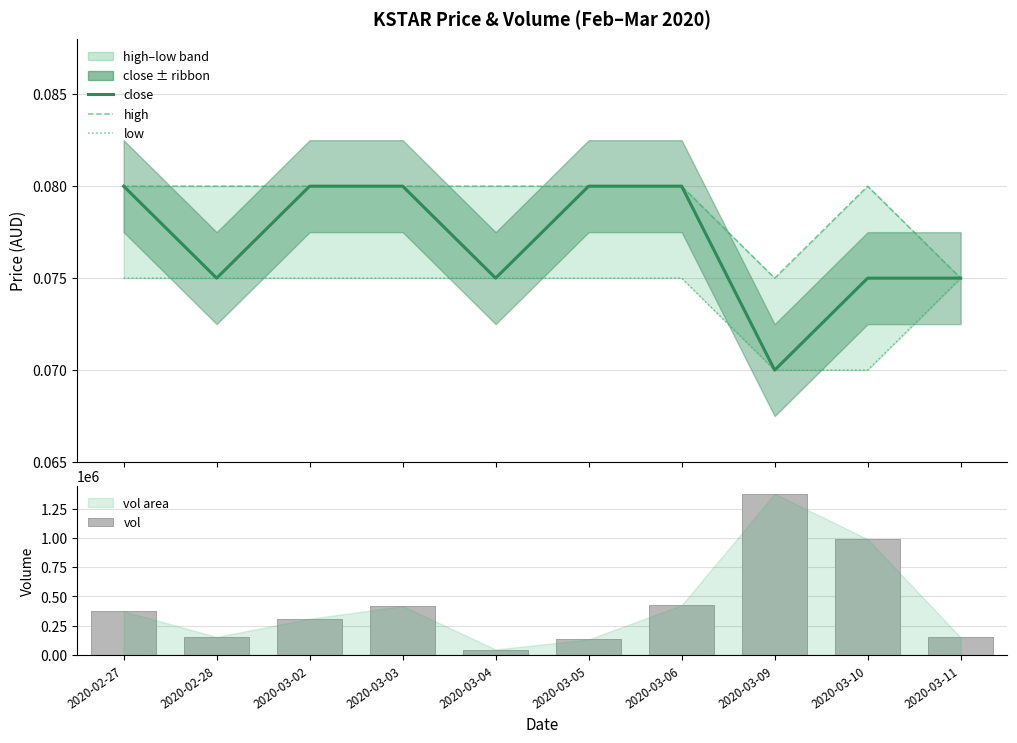

Which series has the largest range (max minus min)?

vol